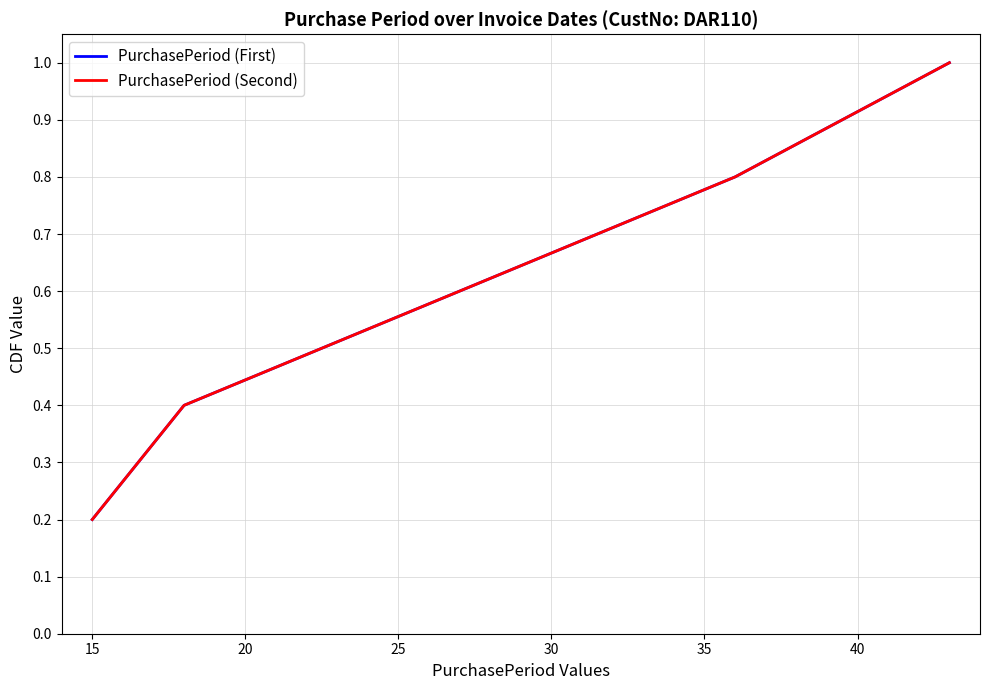

Which series has the largest total across all categories?

PurchasePeriod (First)